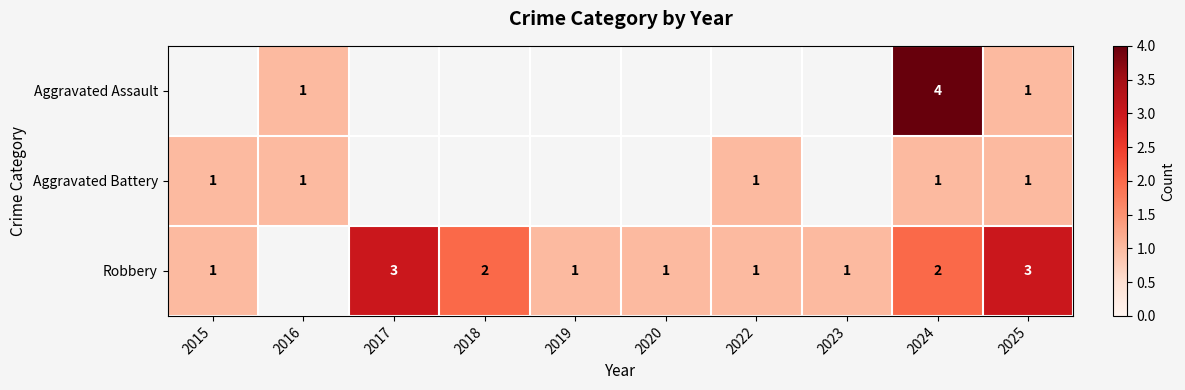

True or false: Robbery has a value of 1 at 2022.

True